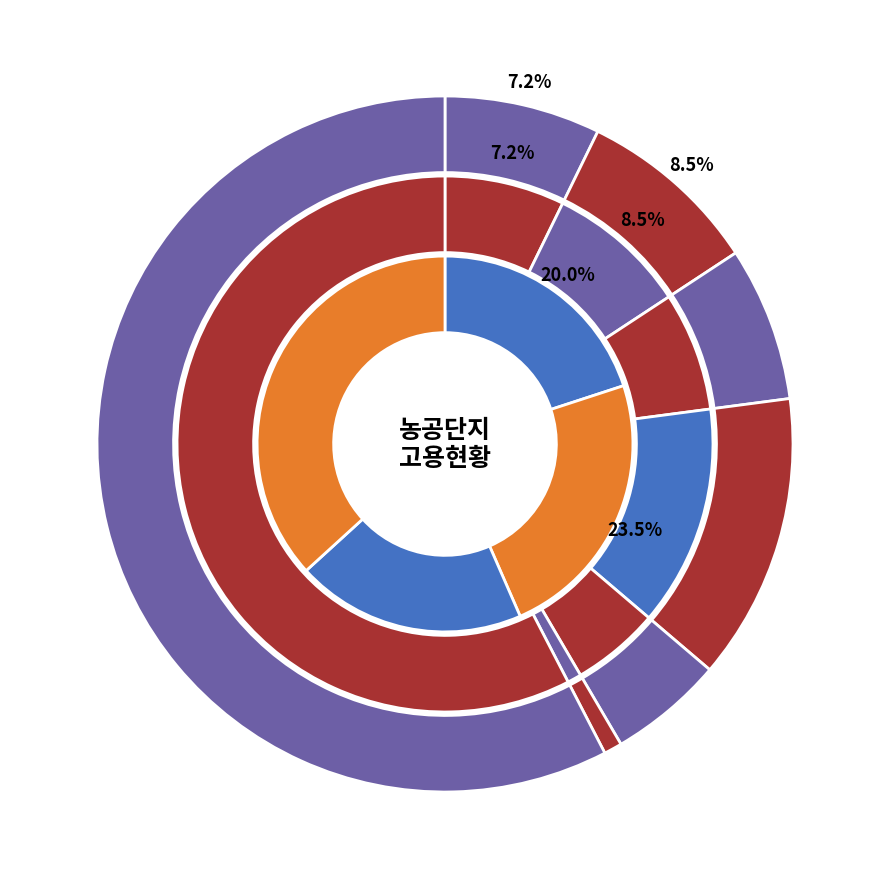

How many slices are in this pie chart?

7